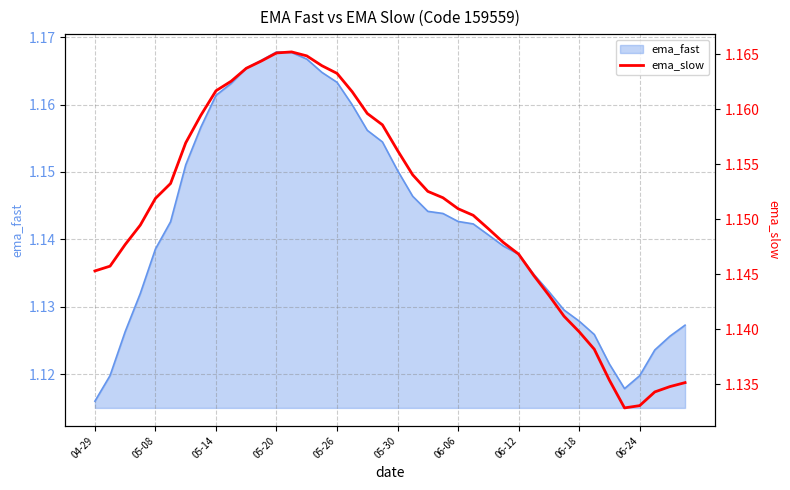

Which category has the lowest value in the ema_fast series?

04-29